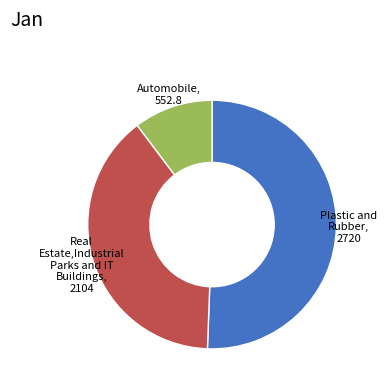

Is the sum of Plastic and Rubber, 2720 and Automobile, 552.8 greater than half?

Yes